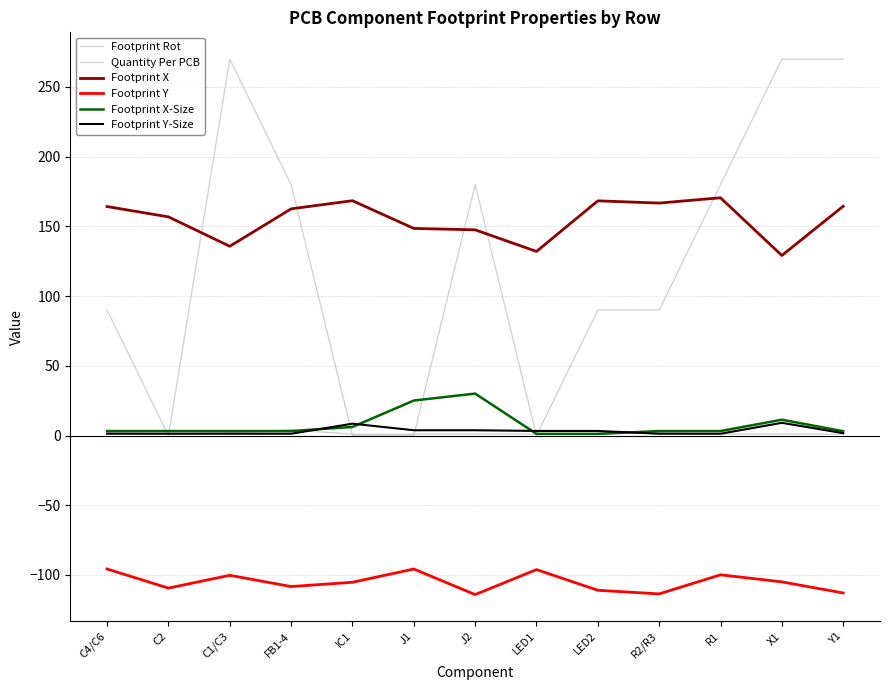

Does the chart display data point markers on the line(s)?

No